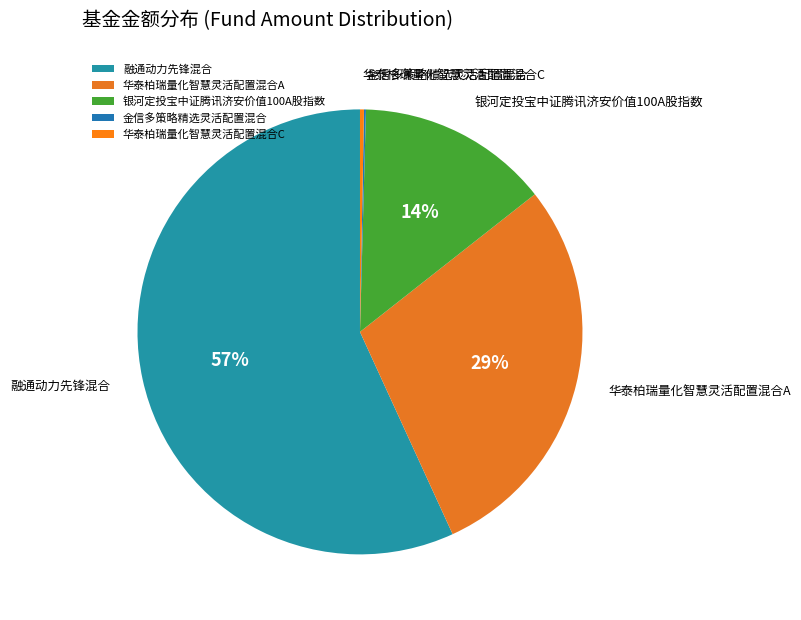

What percentage is the 银河定投宝中证腾讯济安价值100A股指数 slice, to the nearest percent?

14%